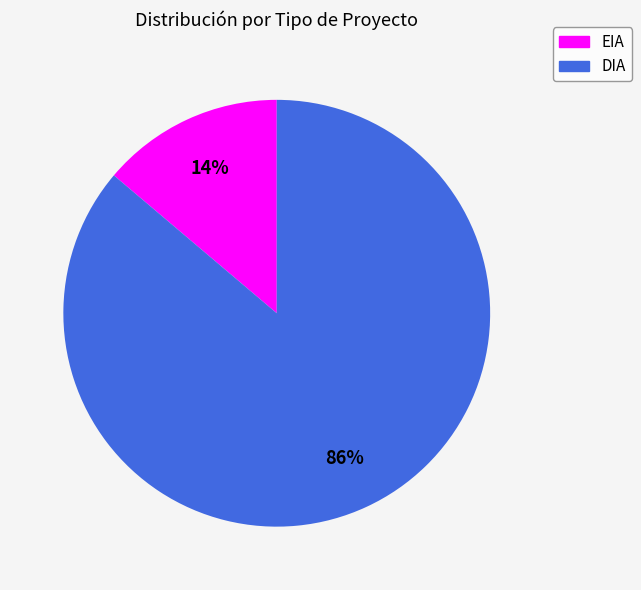

Do EIA and DIA together represent more than half of the pie?

Yes